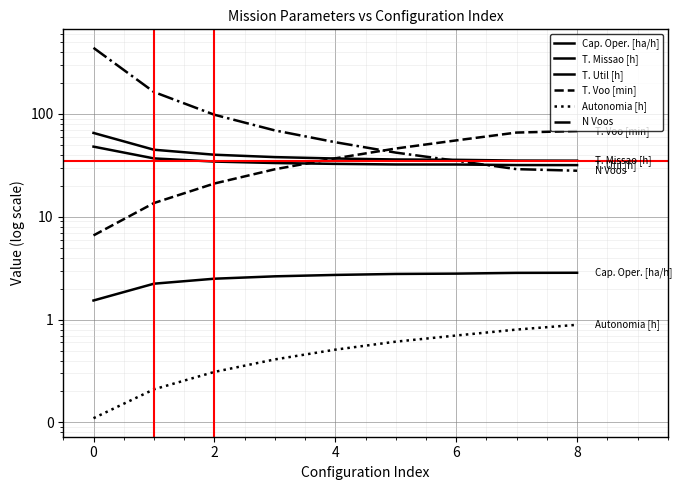

True or false: Autonomia [h] and N Voos intersect in this chart.

False